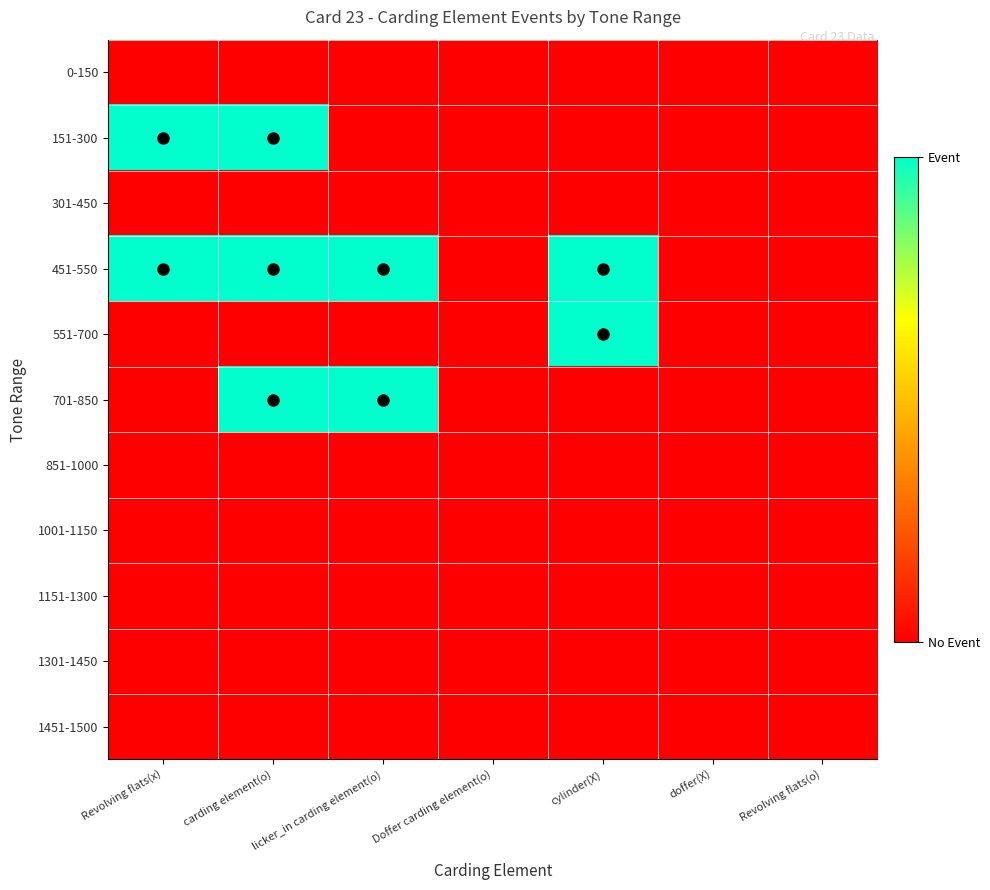

Reading right to left, extract all data points from this chart.

0-150: Revolving flats(o)=0	doffer(X)=0	cylinder(X)=0	Doffer carding element(o)=0	licker_in carding element(o)=0	carding element(o)=0	Revolving flats(x)=0
151-300: Revolving flats(o)=0	doffer(X)=0	cylinder(X)=0	Doffer carding element(o)=0	licker_in carding element(o)=0	carding element(o)=1	Revolving flats(x)=1
301-450: Revolving flats(o)=0	doffer(X)=0	cylinder(X)=0	Doffer carding element(o)=0	licker_in carding element(o)=0	carding element(o)=0	Revolving flats(x)=0
451-550: Revolving flats(o)=0	doffer(X)=0	cylinder(X)=1	Doffer carding element(o)=0	licker_in carding element(o)=1	carding element(o)=1	Revolving flats(x)=1
551-700: Revolving flats(o)=0	doffer(X)=0	cylinder(X)=1	Doffer carding element(o)=0	licker_in carding element(o)=0	carding element(o)=0	Revolving flats(x)=0
701-850: Revolving flats(o)=0	doffer(X)=0	cylinder(X)=0	Doffer carding element(o)=0	licker_in carding element(o)=1	carding element(o)=1	Revolving flats(x)=0
851-1000: Revolving flats(o)=0	doffer(X)=0	cylinder(X)=0	Doffer carding element(o)=0	licker_in carding element(o)=0	carding element(o)=0	Revolving flats(x)=0
1001-1150: Revolving flats(o)=0	doffer(X)=0	cylinder(X)=0	Doffer carding element(o)=0	licker_in carding element(o)=0	carding element(o)=0	Revolving flats(x)=0
1151-1300: Revolving flats(o)=0	doffer(X)=0	cylinder(X)=0	Doffer carding element(o)=0	licker_in carding element(o)=0	carding element(o)=0	Revolving flats(x)=0
1301-1450: Revolving flats(o)=0	doffer(X)=0	cylinder(X)=0	Doffer carding element(o)=0	licker_in carding element(o)=0	carding element(o)=0	Revolving flats(x)=0
1451-1500: Revolving flats(o)=0	doffer(X)=0	cylinder(X)=0	Doffer carding element(o)=0	licker_in carding element(o)=0	carding element(o)=0	Revolving flats(x)=0